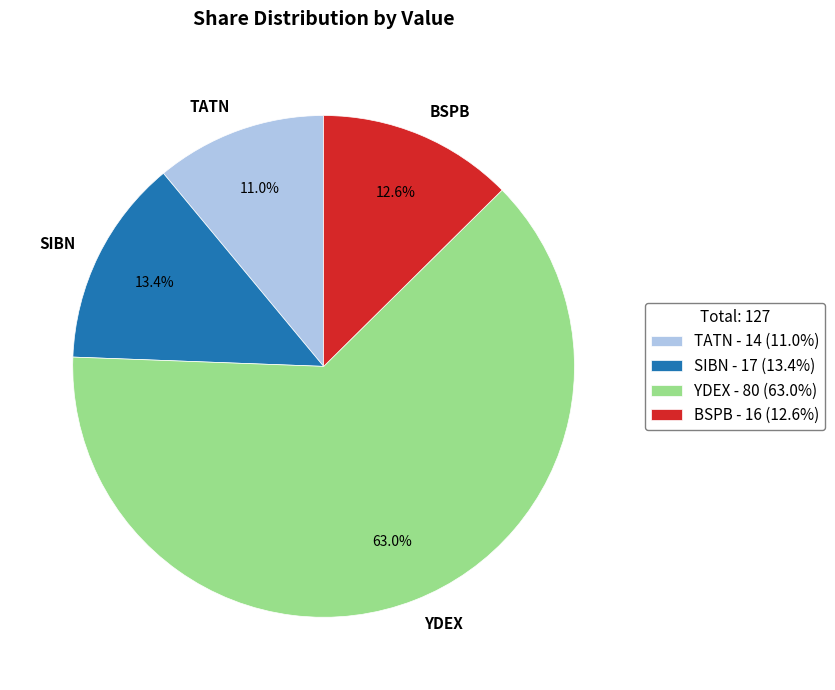

To the nearest percent, what is the difference between the SIBN and BSPB slice percentages?

1%